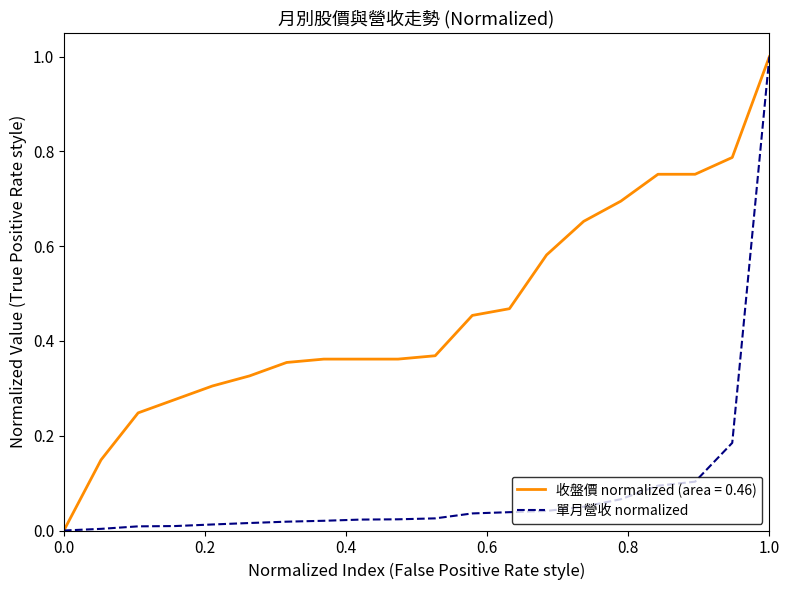

Is this an area chart (filled region under the line)?

No